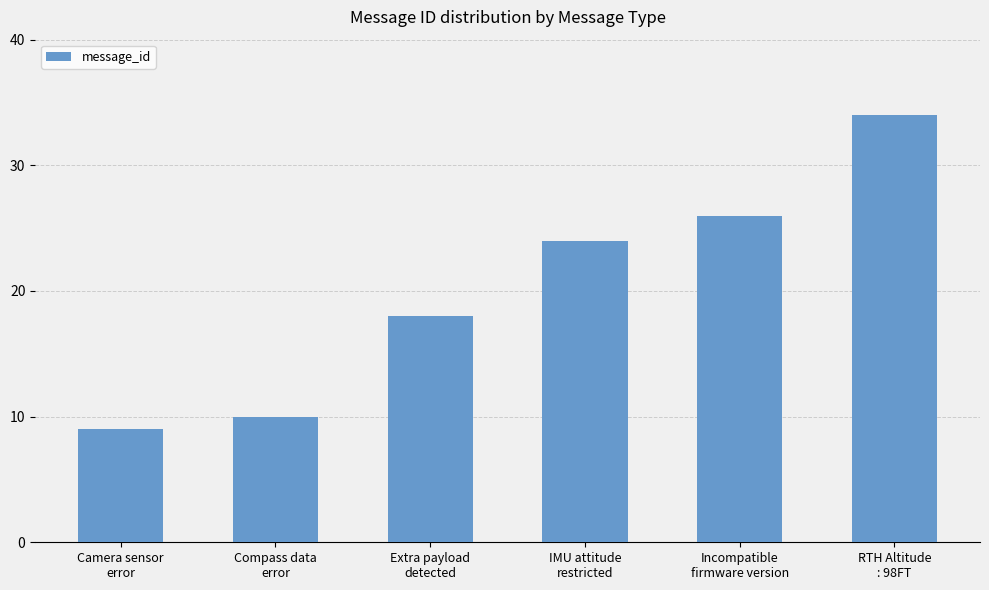

What is the label of the 3rd bar from the right?

IMU attitude
restricted